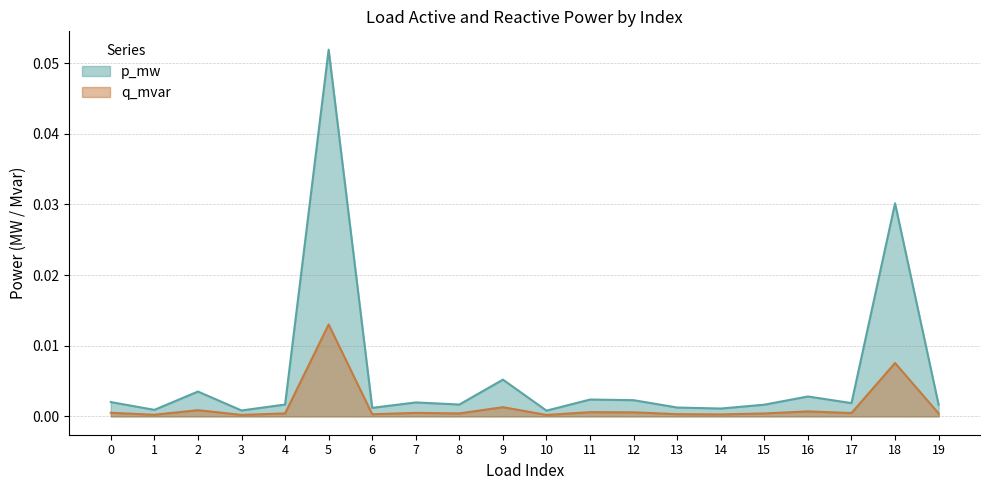

At which category is the sum across all series the highest?

5